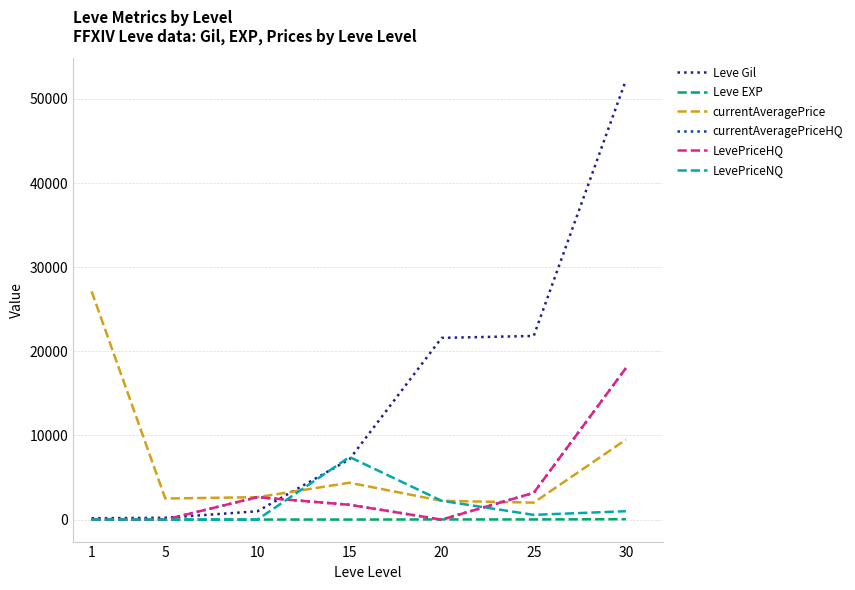

The LevePriceNQ series shows 3128.4 at 10. True or false?

False